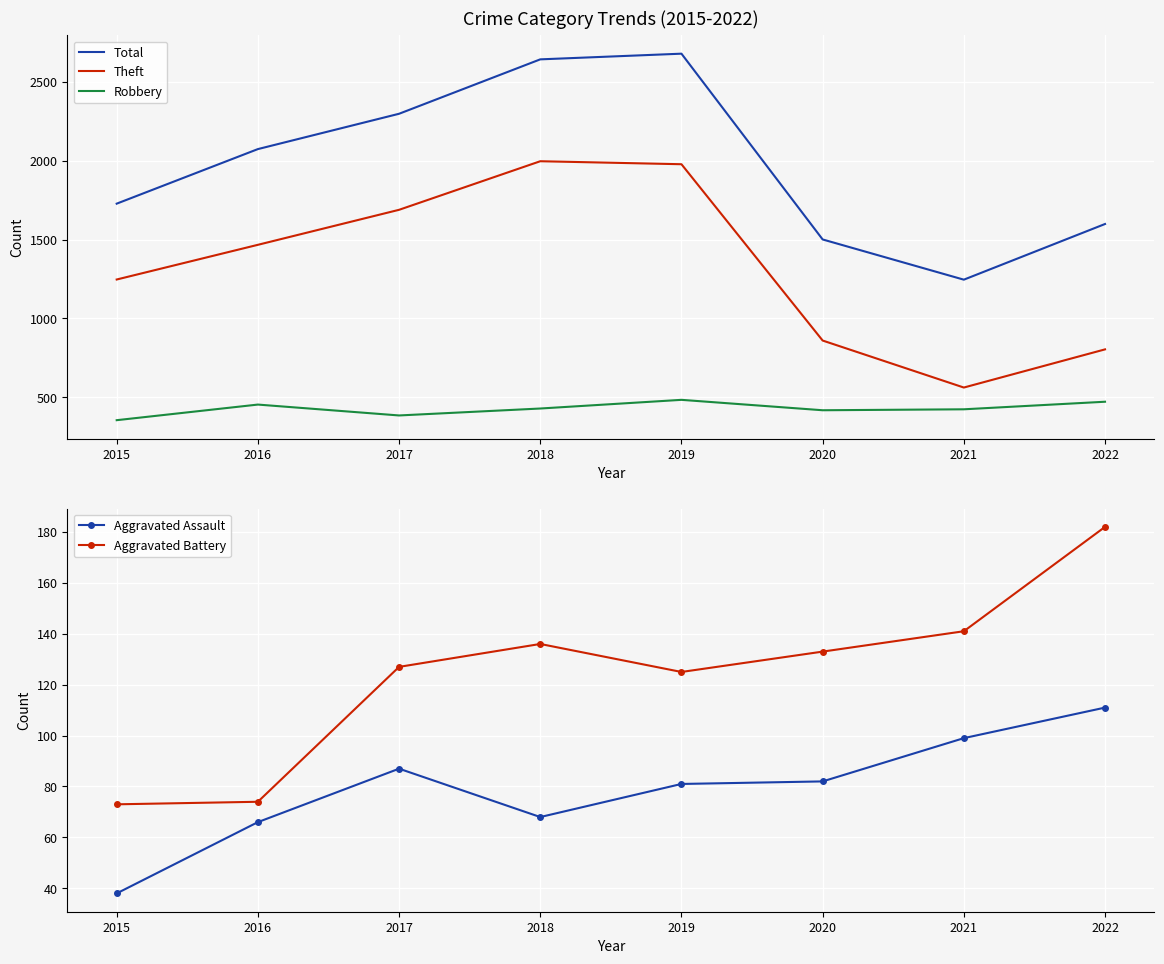

At which label does Theft reach its minimum?

2021